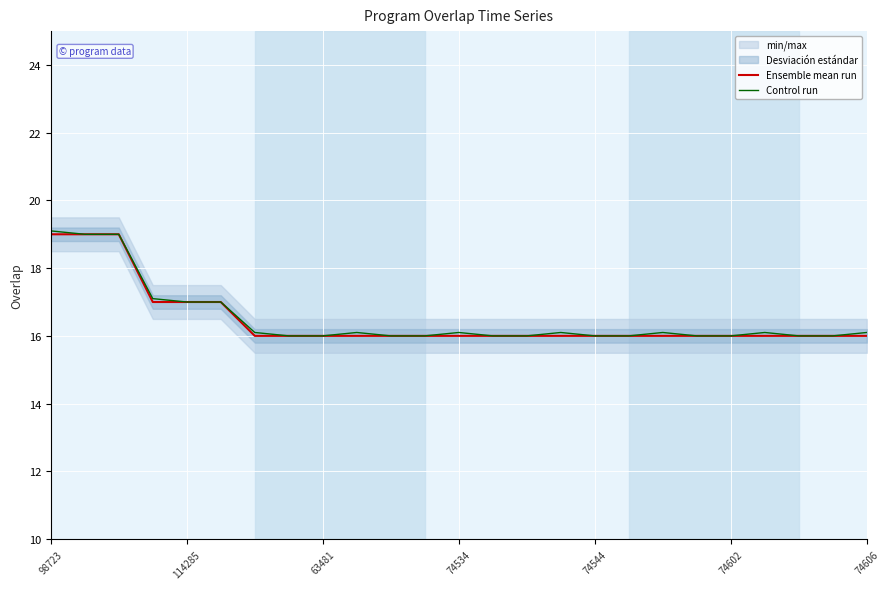

How many categories are shown in the chart?

25